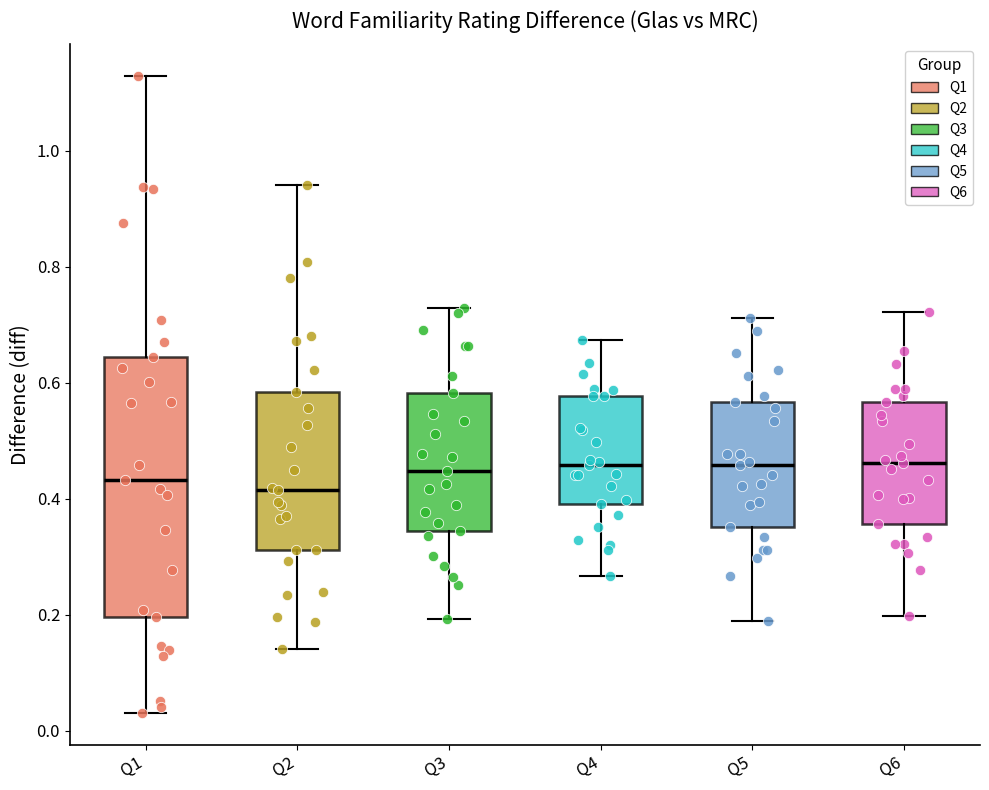

Where does the upper whisker of the box for Q5 end on the y-axis? The values are not printed on the chart, so give them approximately, as read against the axis.

0.72